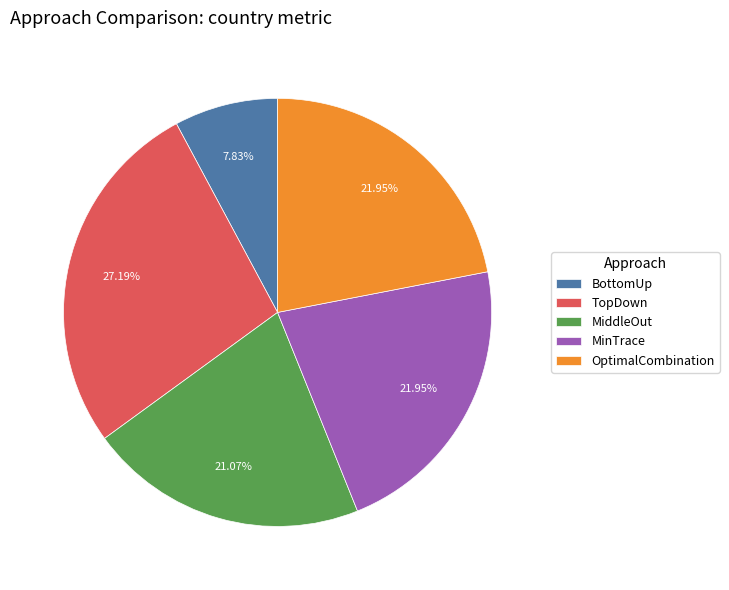

True or false: BottomUp accounts for 17% of the total.

False